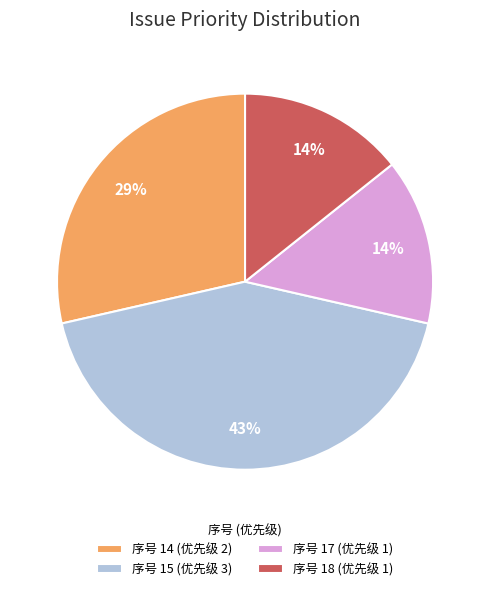

Which category has the biggest portion of the pie?

序号 15 (优先级 3)